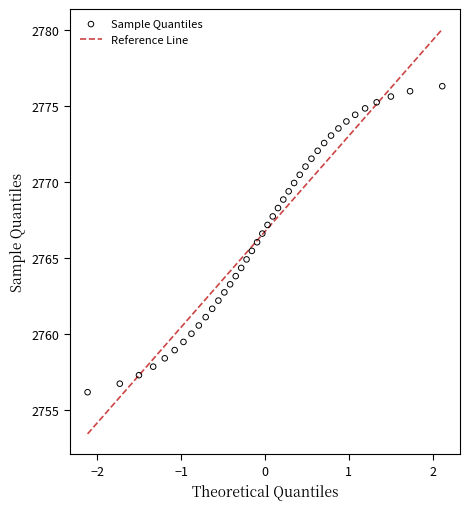

What is the range of Y values (max minus min)?

20.1